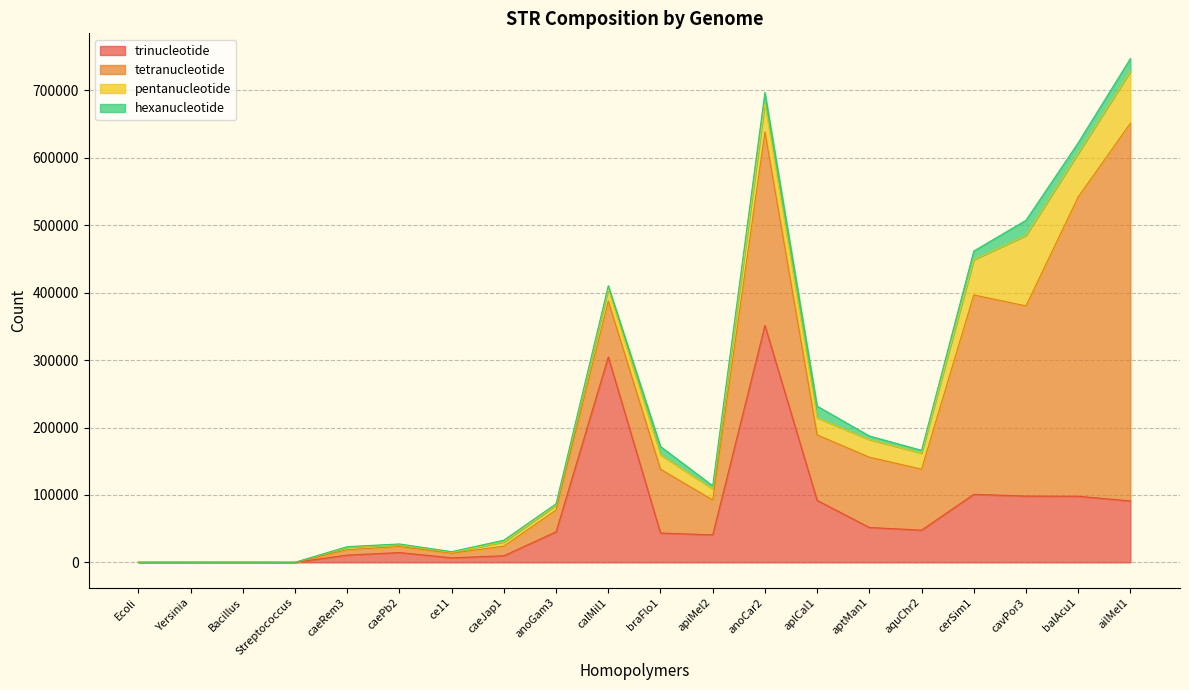

True or false: trinucleotide has a value of 22902 at caePb2.

False